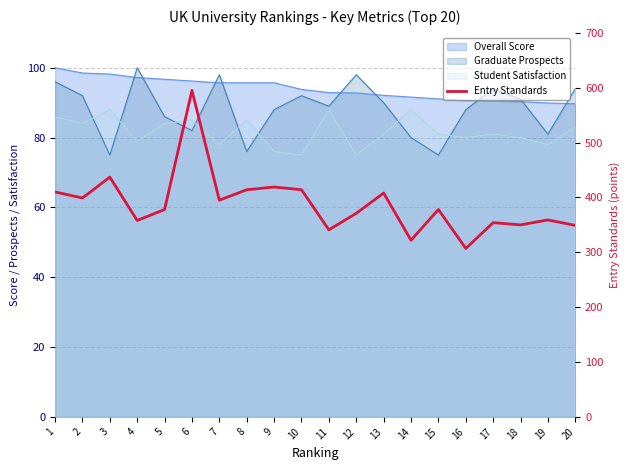

List the labels in order of value, smallest first.

16, 14, 11, 20, 18, 17, 4, 19, 12, 5, 15, 7, 2, 13, 1, 8, 10, 9, 3, 6